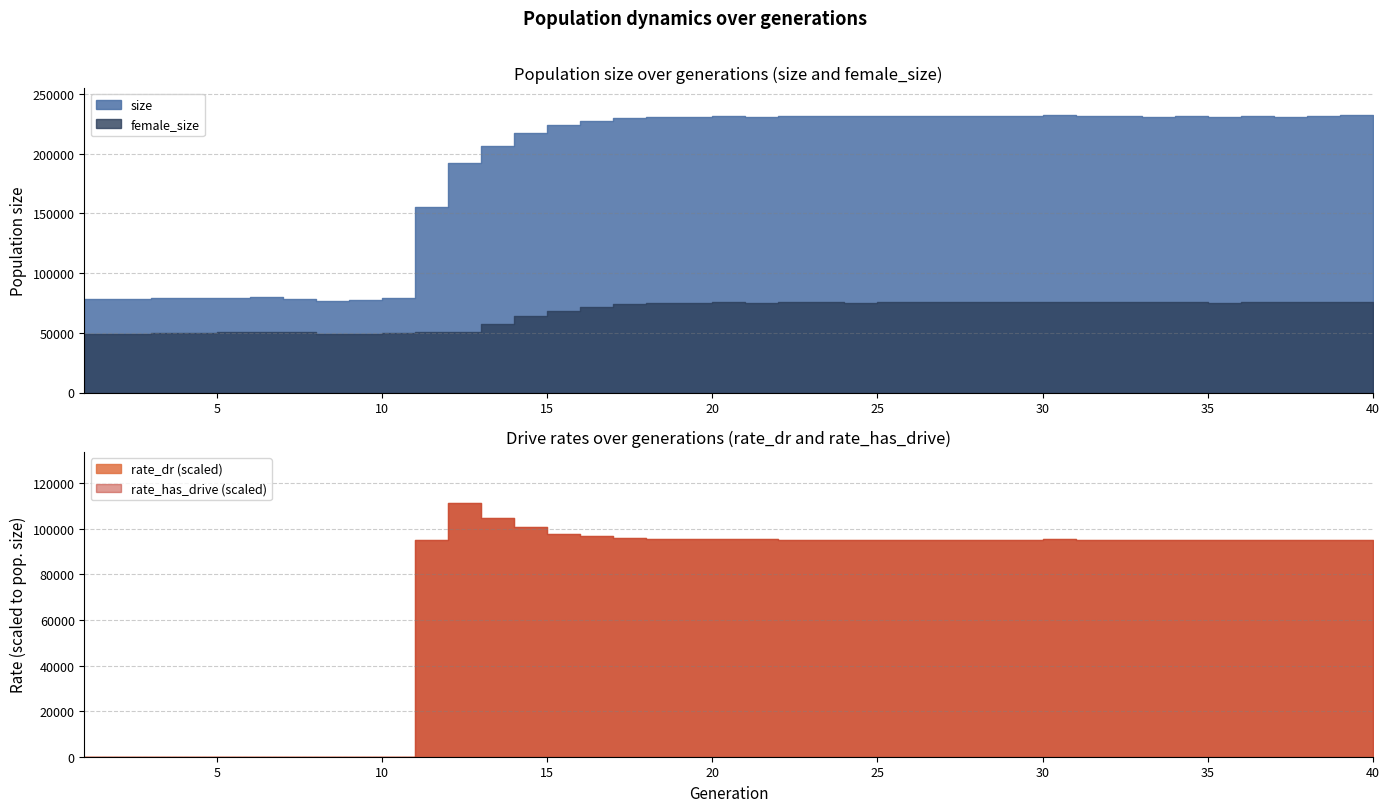

What is the value of the rate_dr point at the 28th from the left?

0.4